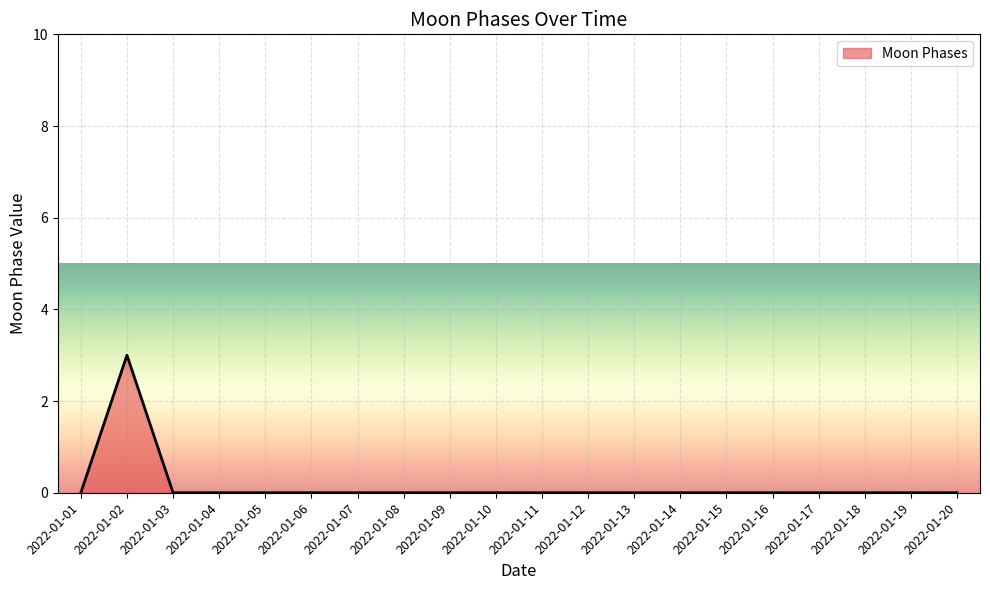

What is the greatest value displayed?

3